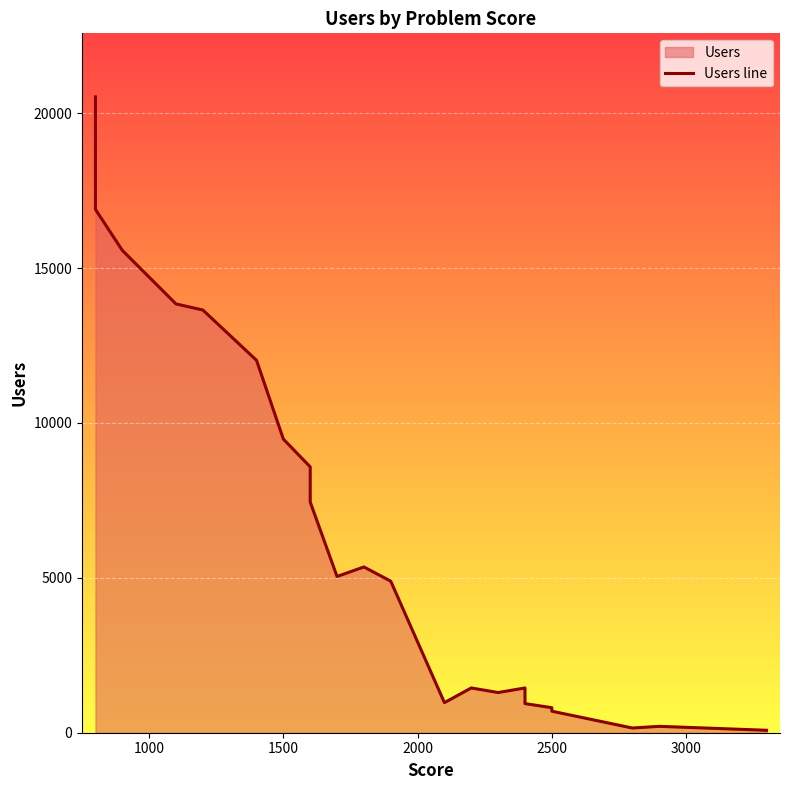

What is the maximum value shown in the chart?

20524